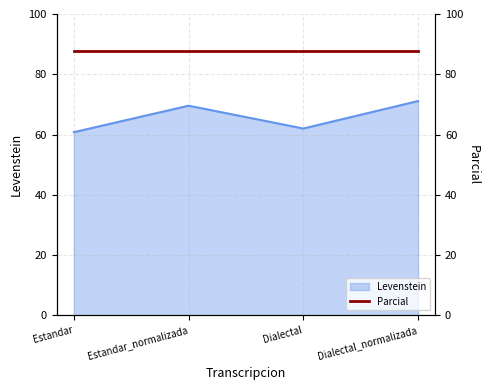

List the labels in order of value, smallest first.

Estandar, Dialectal, Estandar_normalizada, Dialectal_normalizada